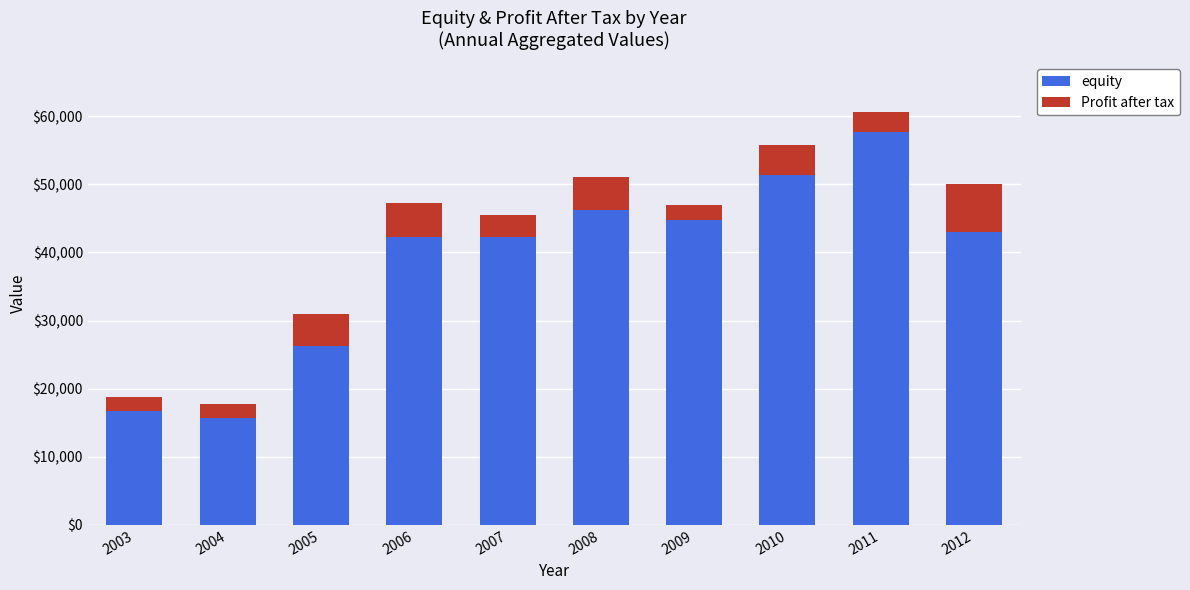

What is the average value of the equity series?

39326